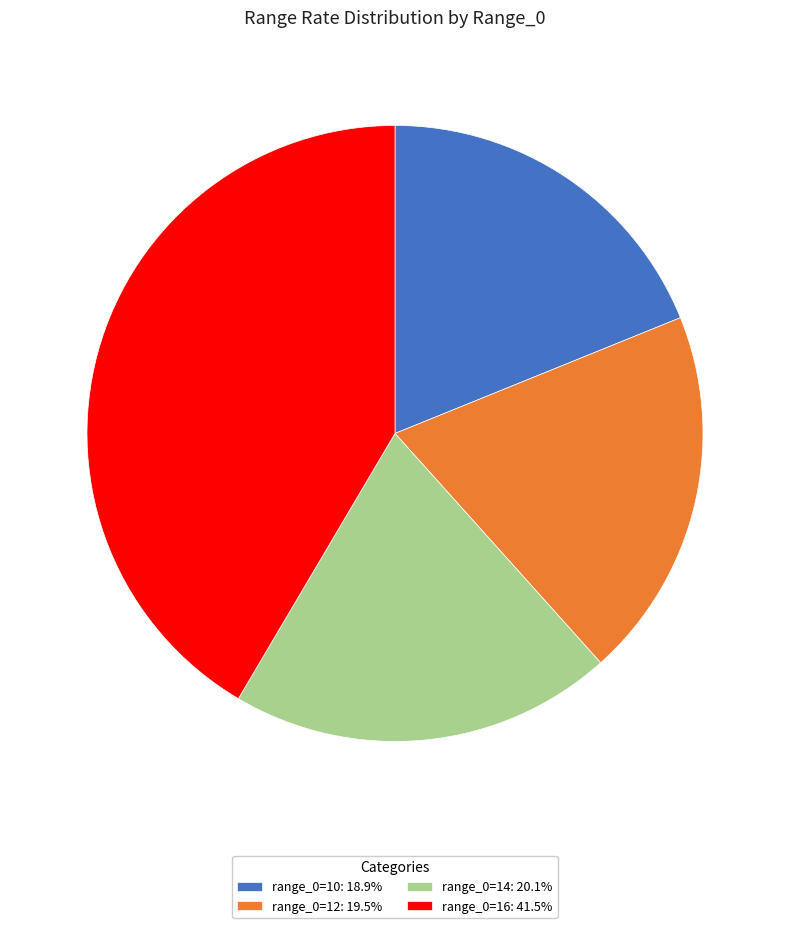

Approximately how many times larger is the value at range_0=14: 20.1% compared to range_0=10: 18.9%?

1.1